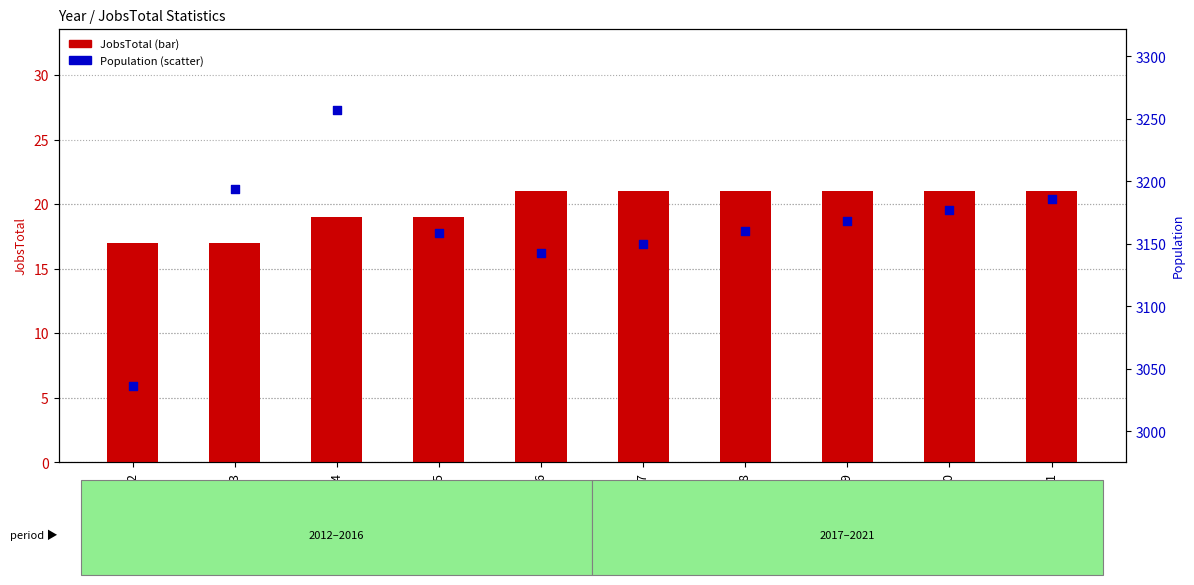

At how many categories does at least one series exceed 1273?

10